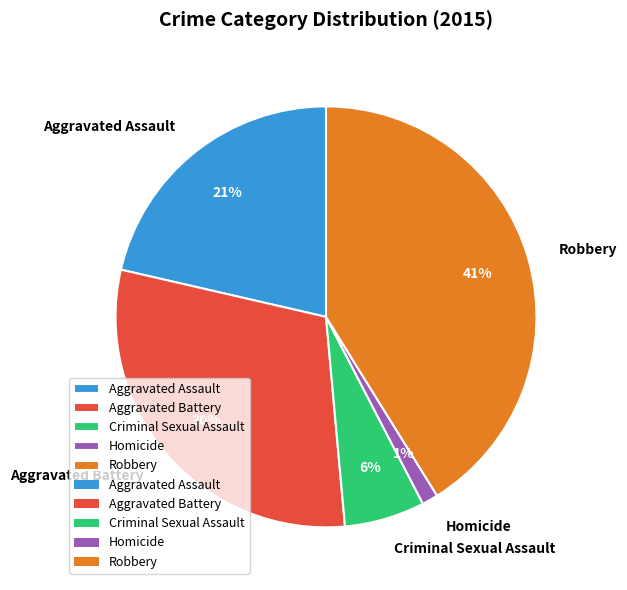

To the nearest percent, what portion does Aggravated Battery represent?

30%